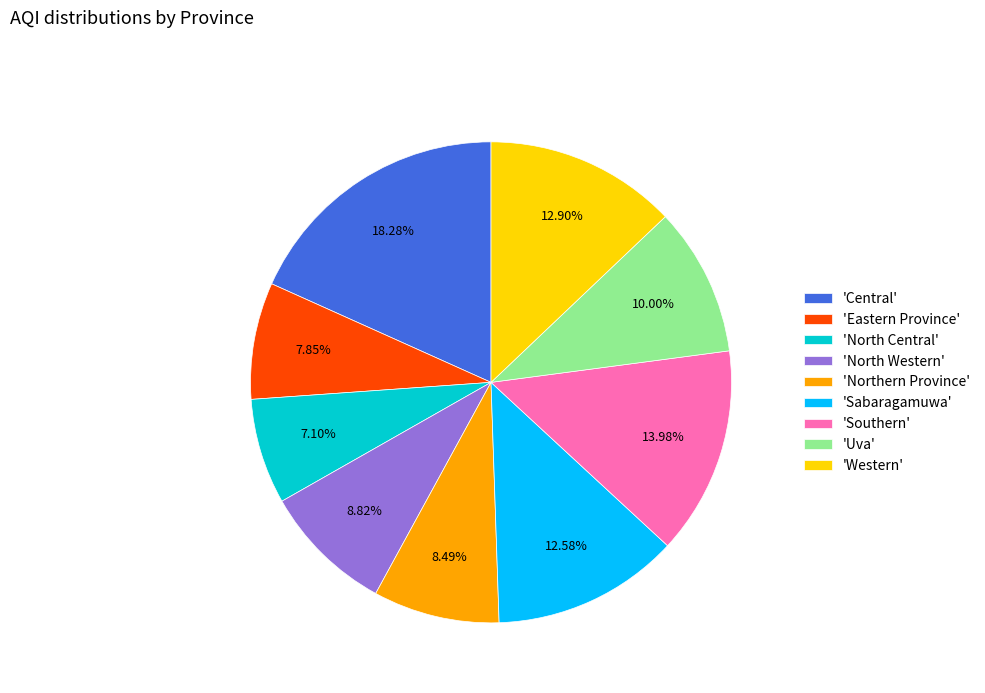

Is there any slice that represents more than half of the pie?

No